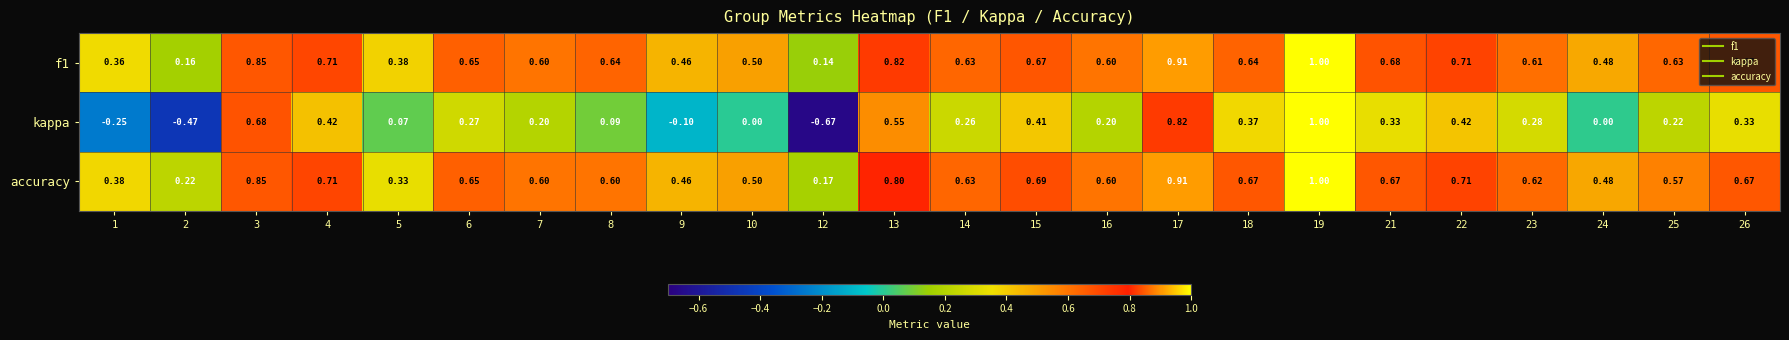

What is the total value across all series at 6?

1.6